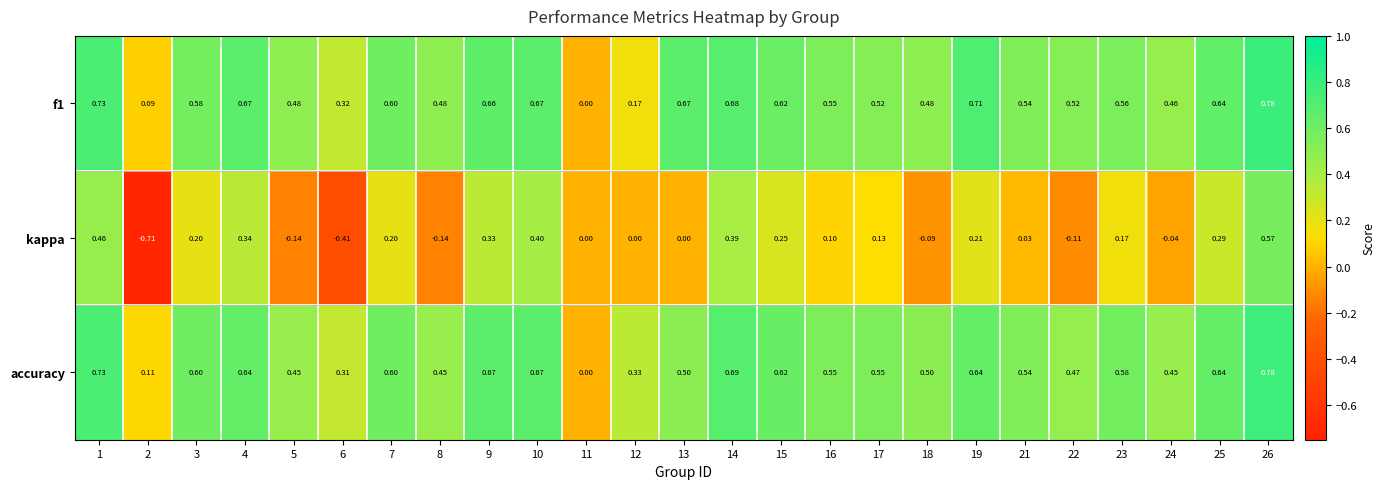

Which series has the widest spread of values?

kappa